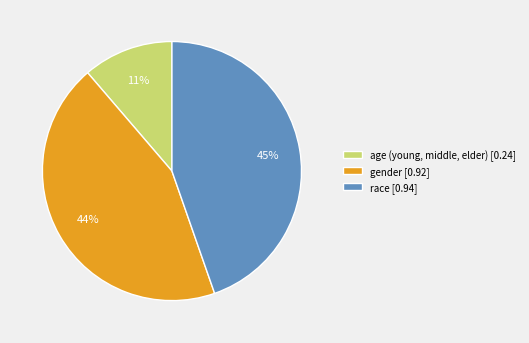

The race slice represents 34% of the pie. True or false?

False